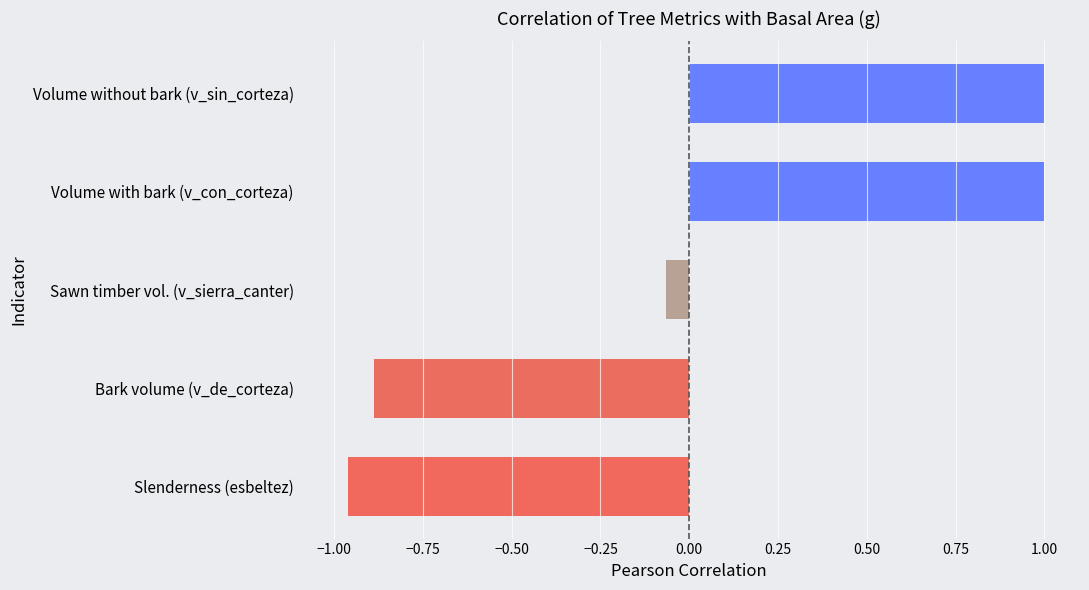

What is the value of the 3rd bar from the left?

-0.1